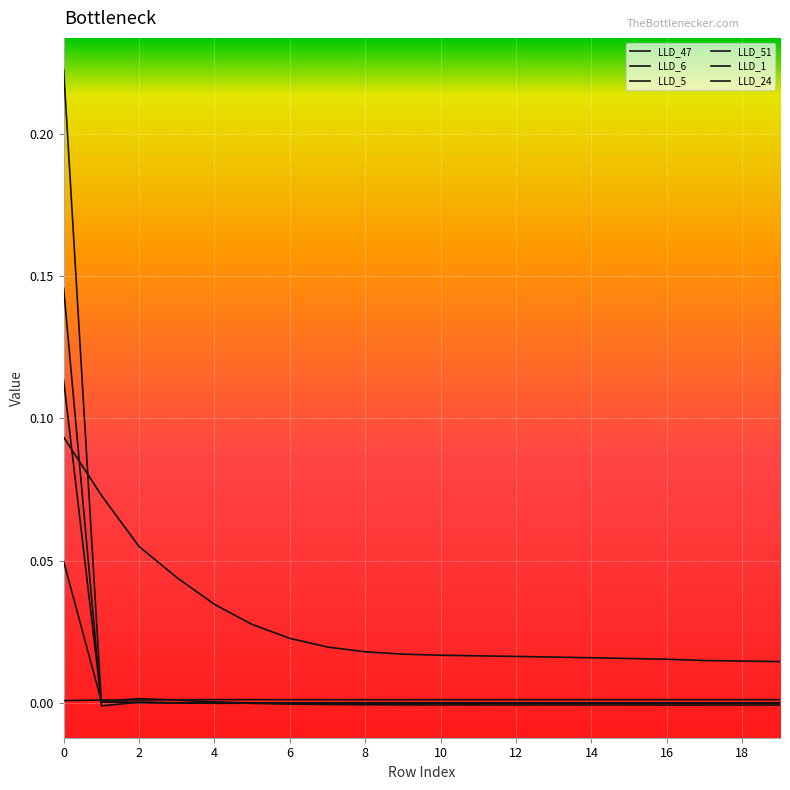

How many times do LLD_24 and LLD_6 cross each other?

2